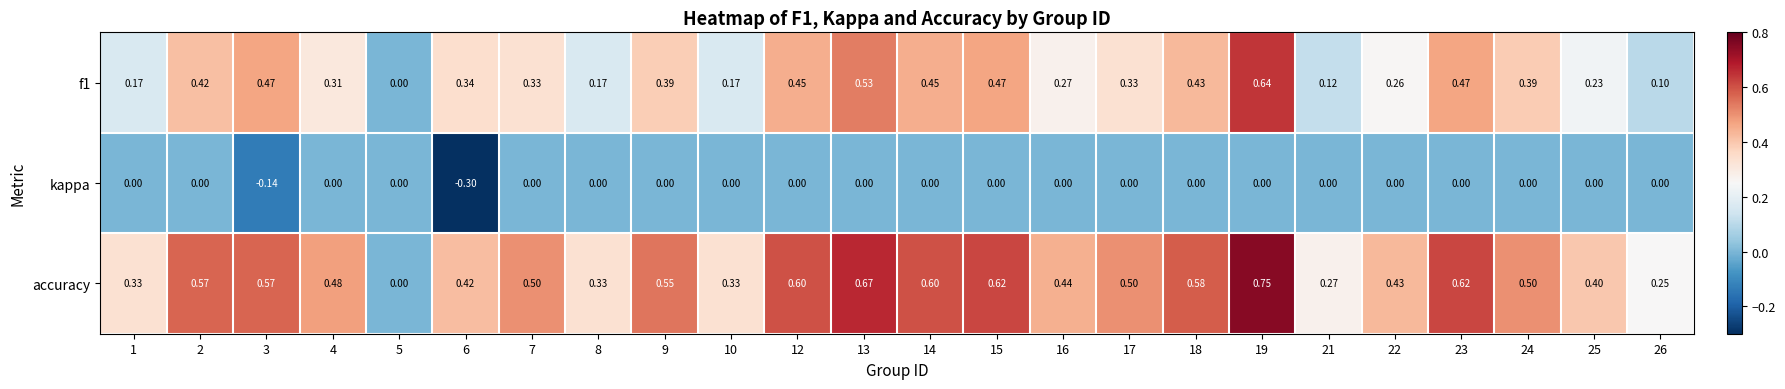

At which category does the chart reach its peak across all series?

19